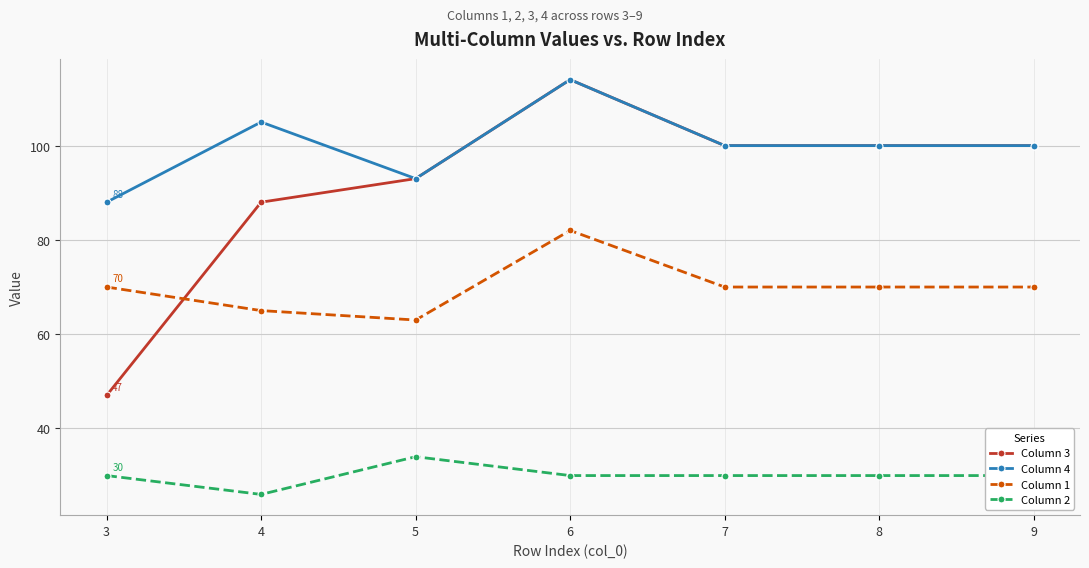

Is the value of Column 3 at 8 greater than the value of Column 2 at 6?

Yes